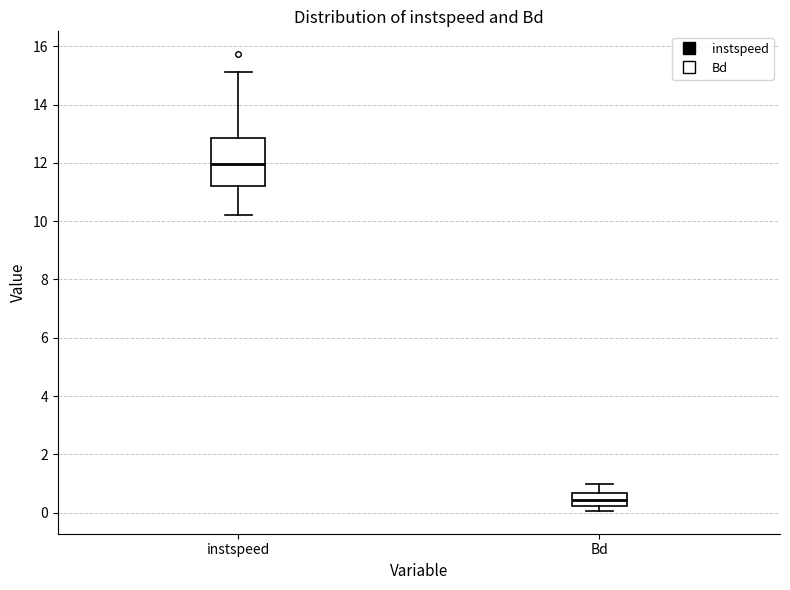

Which box's median line is the lowest?

Bd